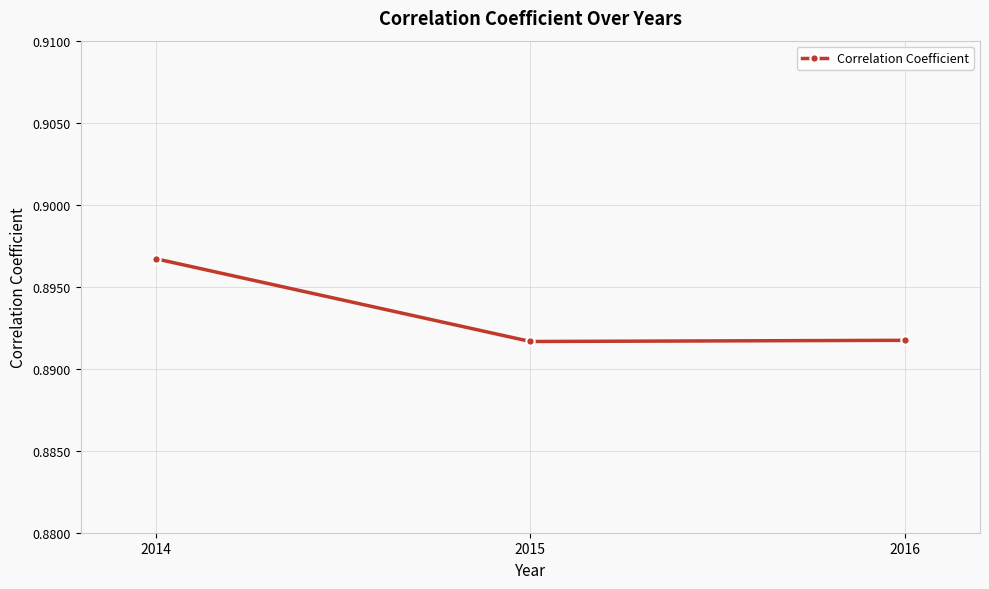

The value at 2014 is 0.4. True or false?

False